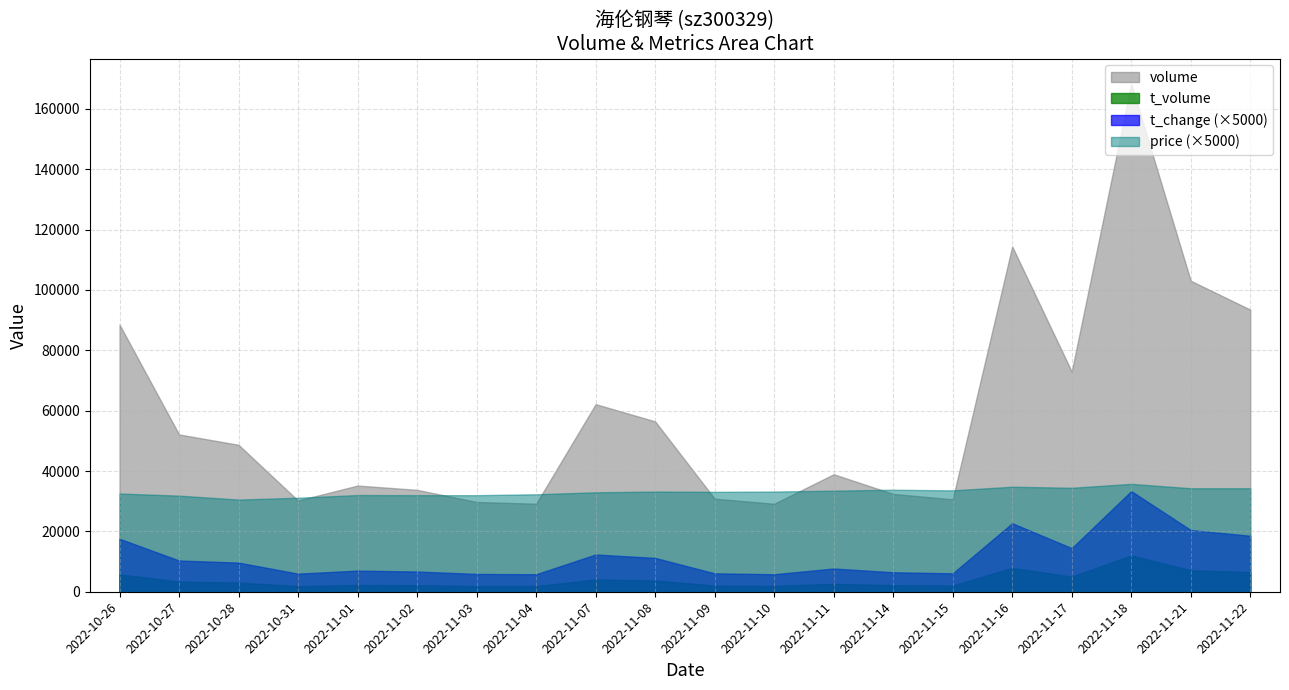

Reading left to right, list all the values displayed in this chart.

volume: 2022-10-26=88536.0	2022-10-27=52128.0	2022-10-28=48695.0	2022-10-31=30221.0	2022-11-01=35194.0	2022-11-02=33764.0	2022-11-03=29749.0	2022-11-04=29174.0	2022-11-07=62166.0	2022-11-08=56459.0	2022-11-09=30841.0	2022-11-10=29151.0	2022-11-11=38943.0	2022-11-14=32422.0	2022-11-15=30636.0	2022-11-16=114431.0	2022-11-17=72956.0	2022-11-18=168282.0	2022-11-21=103059.0	2022-11-22=93498.0
t_volume: 2022-10-26=5765.0	2022-10-27=3367.0	2022-10-28=3035.0	2022-10-31=1878.0	2022-11-01=2231.0	2022-11-02=2176.0	2022-11-03=1900.0	2022-11-04=1880.0	2022-11-07=4071.0	2022-11-08=3733.0	2022-11-09=2046.0	2022-11-10=1938.0	2022-11-11=2617.0	2022-11-14=2179.0	2022-11-15=2057.0	2022-11-16=7920.0	2022-11-17=5001.0	2022-11-18=12040.0	2022-11-21=7092.0	2022-11-22=6526.0
t_change: 2022-10-26=3.5	2022-10-27=2.1	2022-10-28=1.9	2022-10-31=1.2	2022-11-01=1.4	2022-11-02=1.3	2022-11-03=1.2	2022-11-04=1.2	2022-11-07=2.5	2022-11-08=2.2	2022-11-09=1.2	2022-11-10=1.2	2022-11-11=1.5	2022-11-14=1.3	2022-11-15=1.2	2022-11-16=4.5	2022-11-17=2.9	2022-11-18=6.7	2022-11-21=4.1	2022-11-22=3.7
price: 2022-10-26=6.5	2022-10-27=6.4	2022-10-28=6.1	2022-10-31=6.2	2022-11-01=6.4	2022-11-02=6.4	2022-11-03=6.4	2022-11-04=6.5	2022-11-07=6.6	2022-11-08=6.6	2022-11-09=6.6	2022-11-10=6.6	2022-11-11=6.7	2022-11-14=6.8	2022-11-15=6.7	2022-11-16=7.0	2022-11-17=6.9	2022-11-18=7.2	2022-11-21=6.9	2022-11-22=6.9